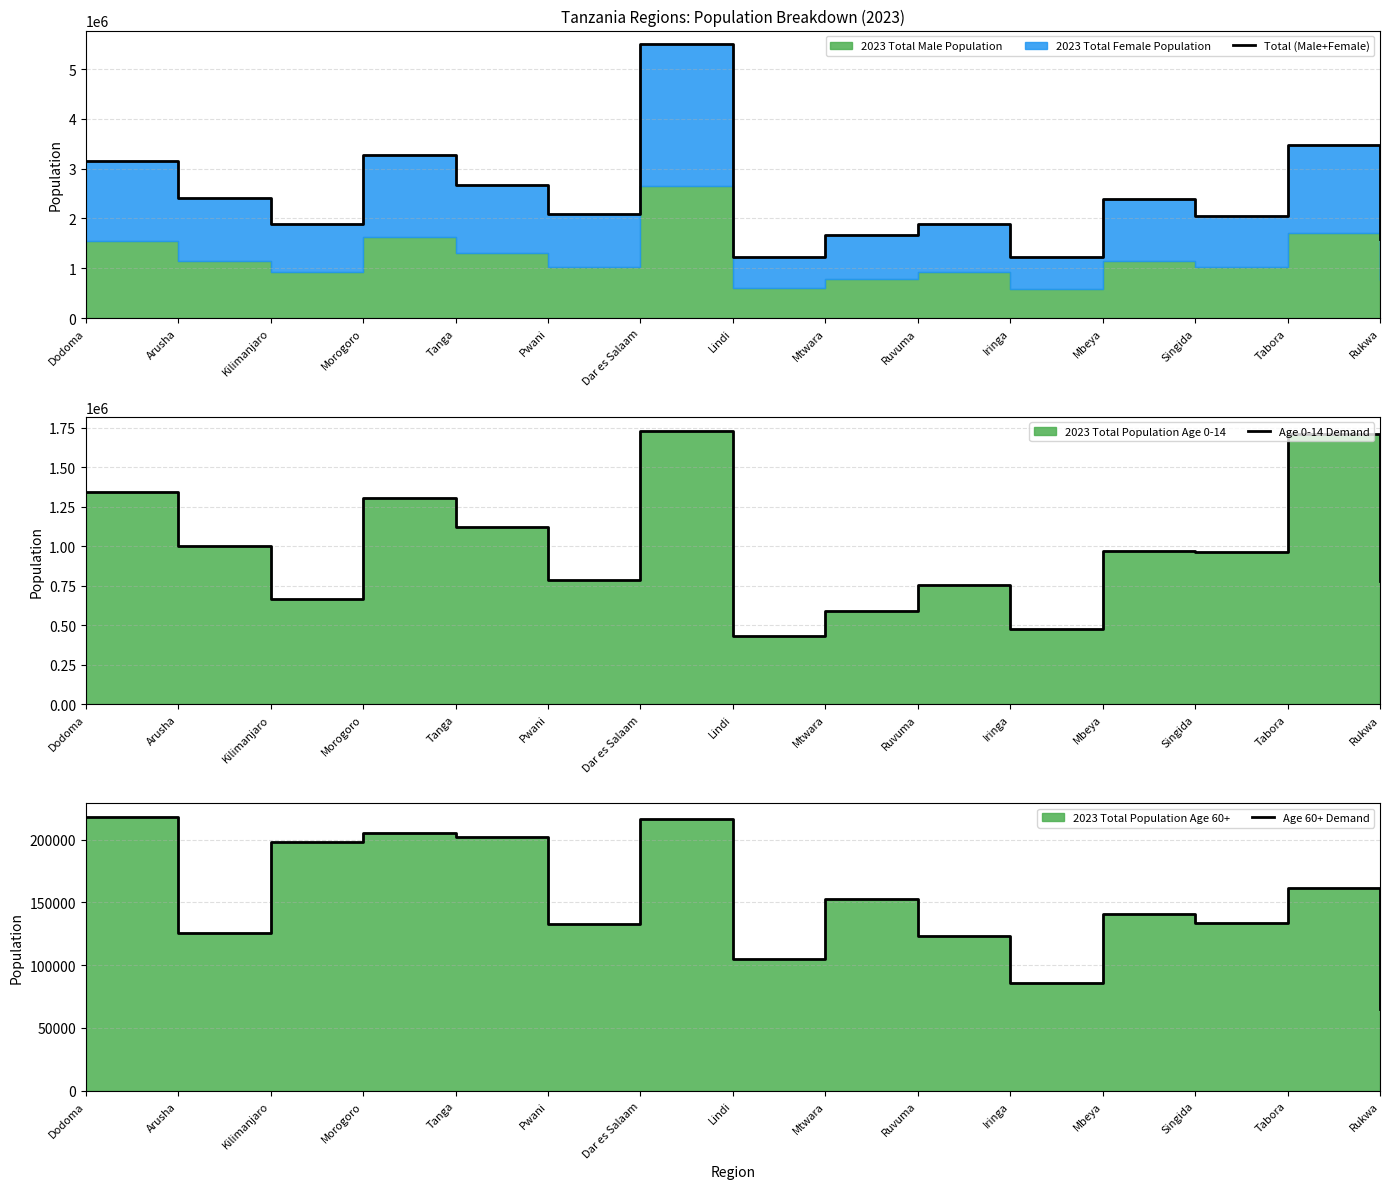

Reading left to right, extract all data points from this chart.

Total (Male+Female): Dodoma=3164033	Arusha=2412882	Kilimanjaro=1899419	Morogoro=3276401	Tanga=2673992	Pwani=2087602	Dar es Salaam=5500118	Lindi=1222546	Mtwara=1671637	Ruvuma=1891872	Iringa=1219143	Mbeya=2399404	Singida=2058598	Tabora=3477818	Rukwa=1580903
Age 0-14 Demand: Dodoma=1340870	Arusha=998366	Kilimanjaro=667378	Morogoro=1307238	Tanga=1118743	Pwani=784993	Dar es Salaam=1730500	Lindi=435491	Mtwara=591025	Ruvuma=756753	Iringa=476843	Mbeya=967470	Singida=966280	Tabora=1710223	Rukwa=781610
Age 60+ Demand: Dodoma=218011	Arusha=125634	Kilimanjaro=198392	Morogoro=205607	Tanga=202007	Pwani=132432	Dar es Salaam=216168	Lindi=104892	Mtwara=152707	Ruvuma=123525	Iringa=85607	Mbeya=140842	Singida=133313	Tabora=161265	Rukwa=65426